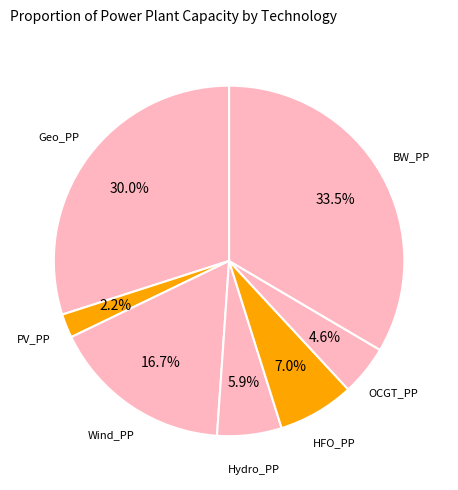

Which slice is the largest?

BW_PP